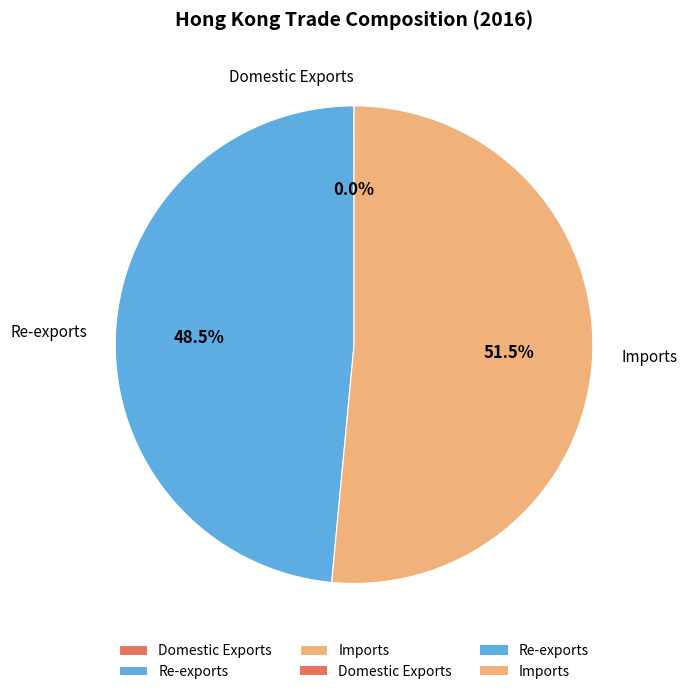

What is the ratio of the value at Re-exports to the value at Imports?

0.9